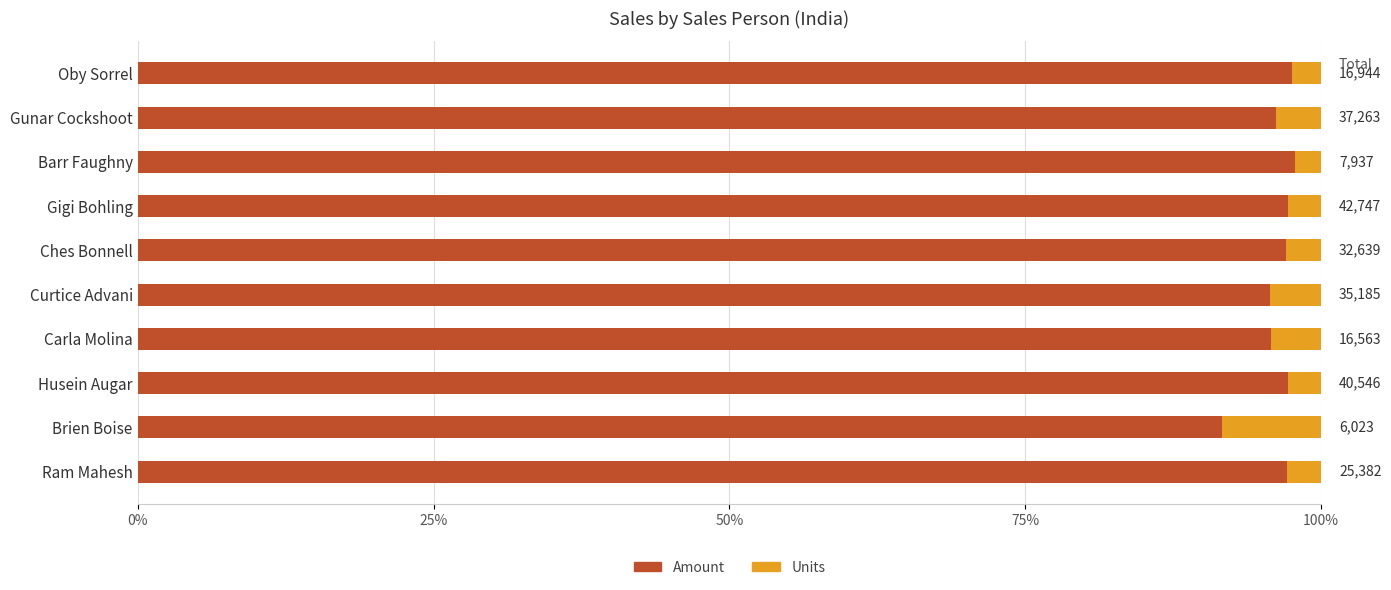

What are all the series names shown in the legend?

Amount, Units